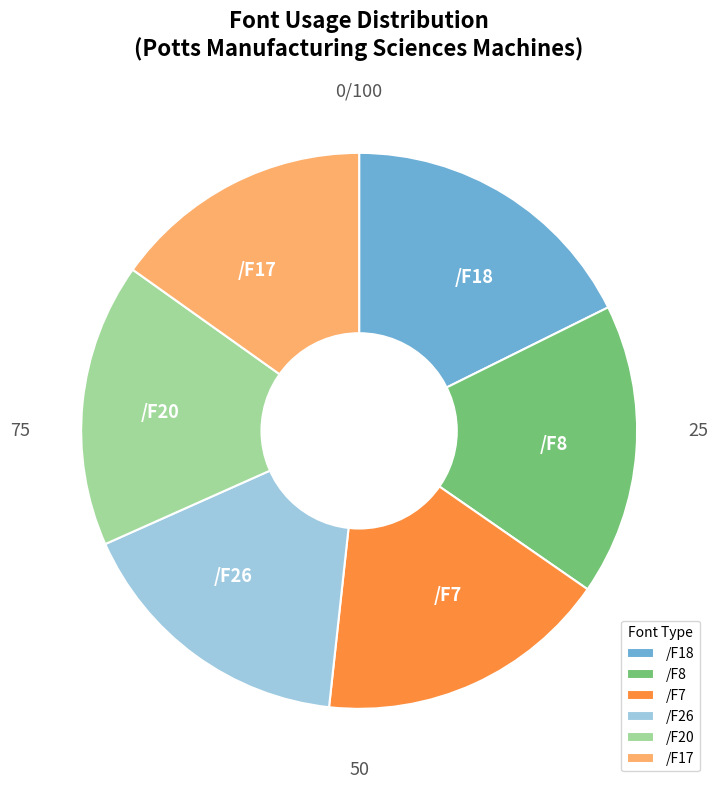

Combined, do /F8 and /F7 account for over 50%?

No